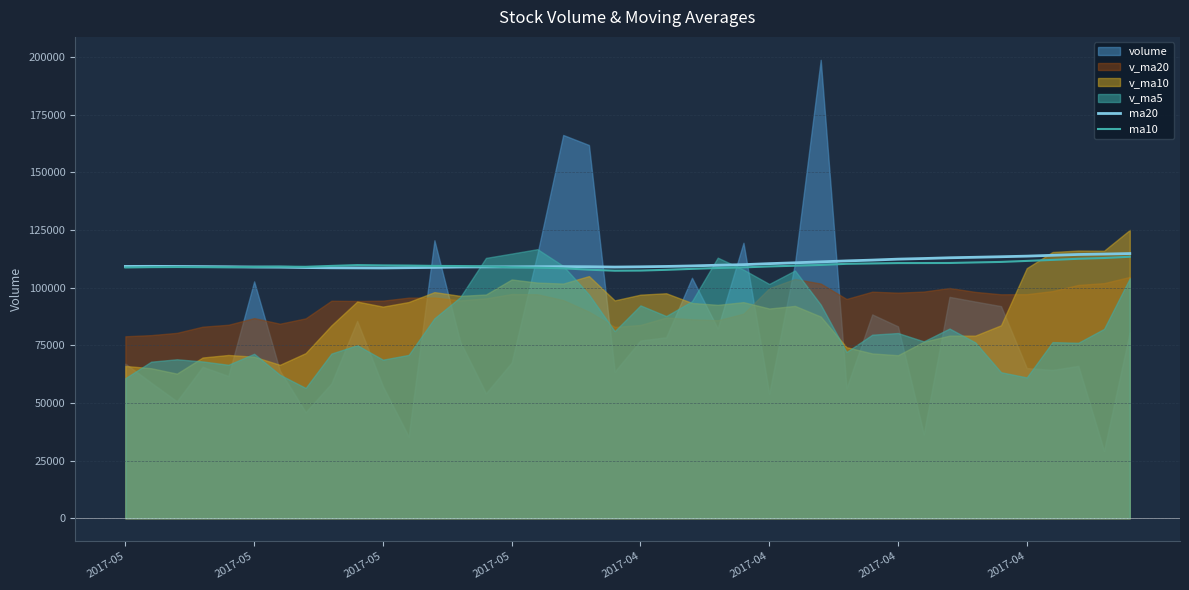

Is the value of ma10 at 35 greater than the value of ma20 at 39?

No